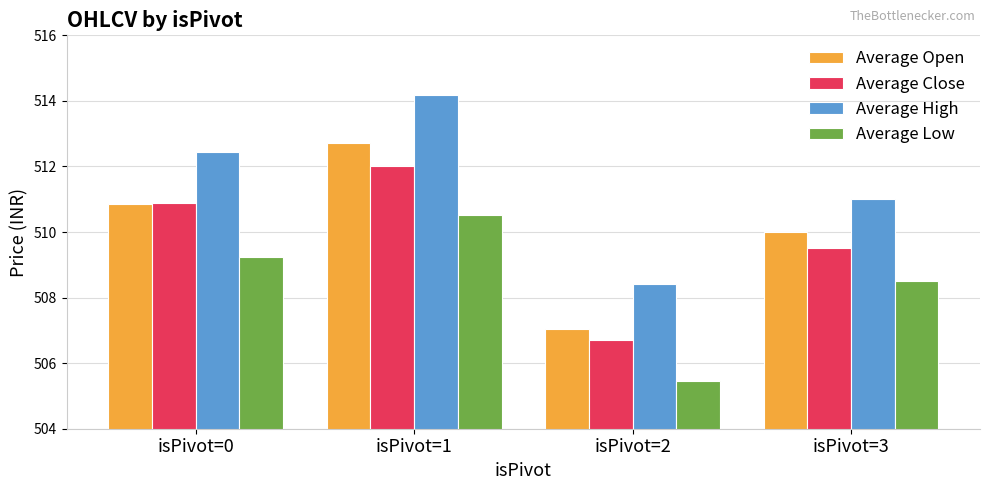

Rank the categories by Average Close value from lowest to highest.

isPivot=2, isPivot=3, isPivot=0, isPivot=1